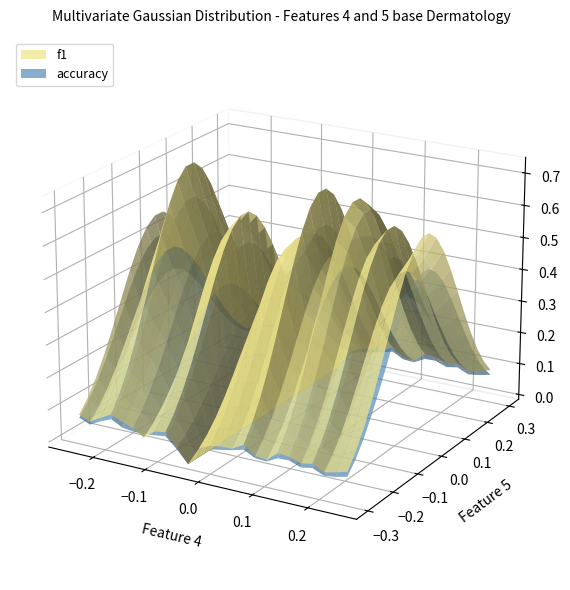

Reading right to left, transcribe all the data shown in this chart.

f1: 26=0.6	25=0.6	24=0.5	23=0.7	22=0.6	21=0.7	19=0.7	18=0.5	17=0.5	16=0.7	15=0.6	14=0.6	13=0.5	12=0.4	11=0.0	10=0.3	9=0.6	8=0.6	7=0.4	6=0.5	5=0.6	4=0.7	3=0.6	2=0.5	1=0.6
accuracy: 26=0.6	25=0.6	24=0.5	23=0.7	22=0.6	21=0.7	19=0.7	18=0.6	17=0.6	16=0.7	15=0.6	14=0.6	13=0.5	12=0.4	11=0.0	10=0.3	9=0.6	8=0.6	7=0.5	6=0.5	5=0.6	4=0.7	3=0.6	2=0.5	1=0.6